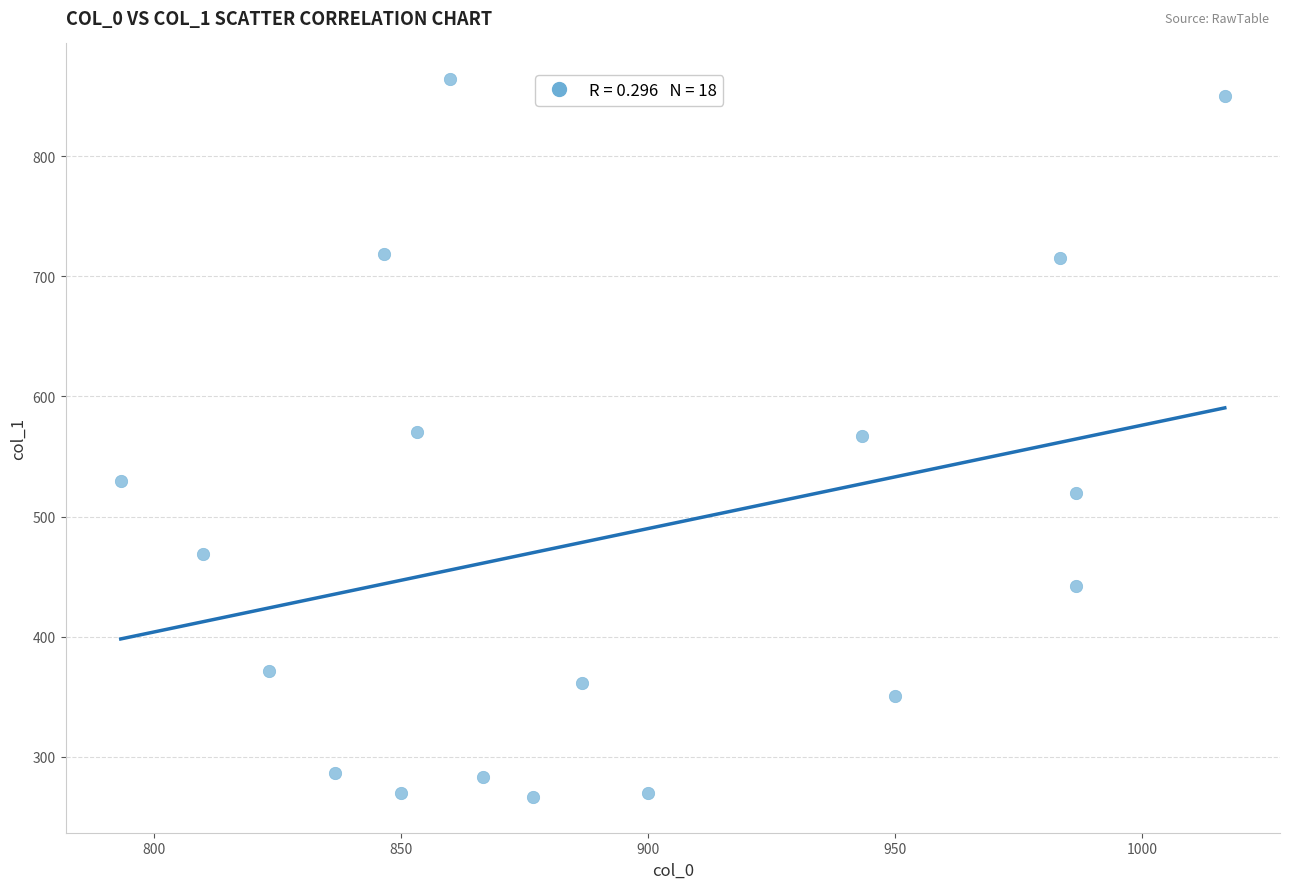

What is the range of X values (max minus min)?

223.3